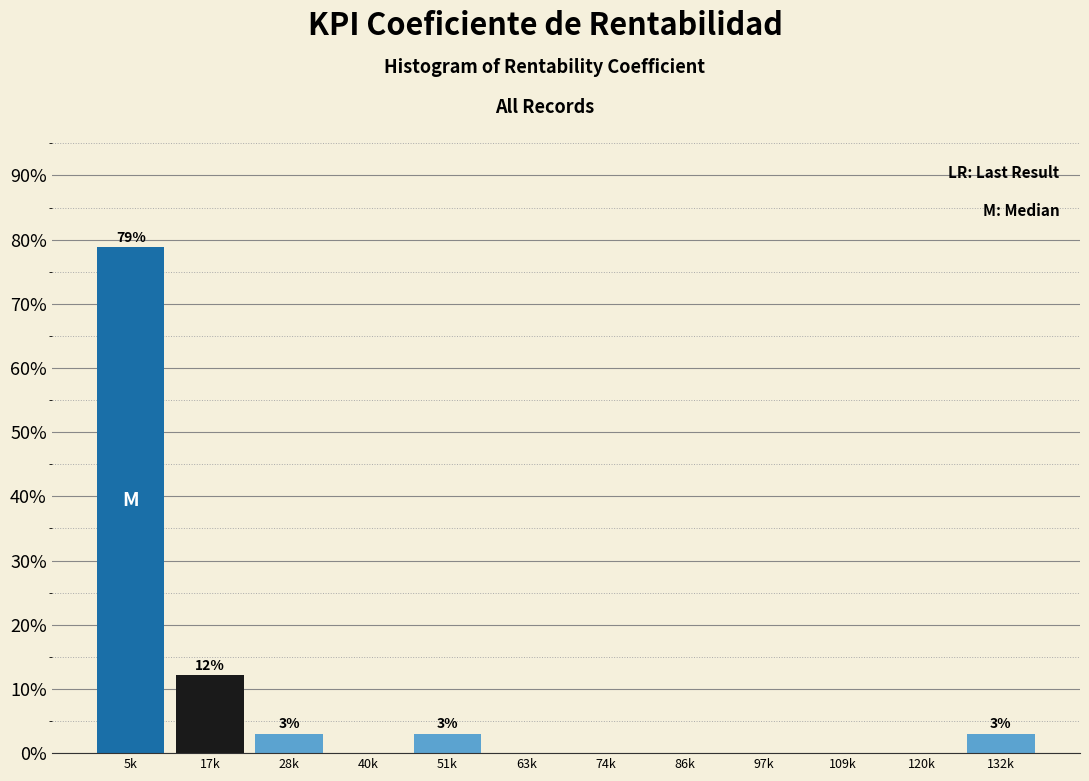

Reading left to right, extract all data points from this chart.

5k=78.8	17k=12.1	28k=3.0	40k=0.0	51k=3.0	63k=0.0	74k=0.0	86k=0.0	97k=0.0	109k=0.0	120k=0.0	132k=3.0